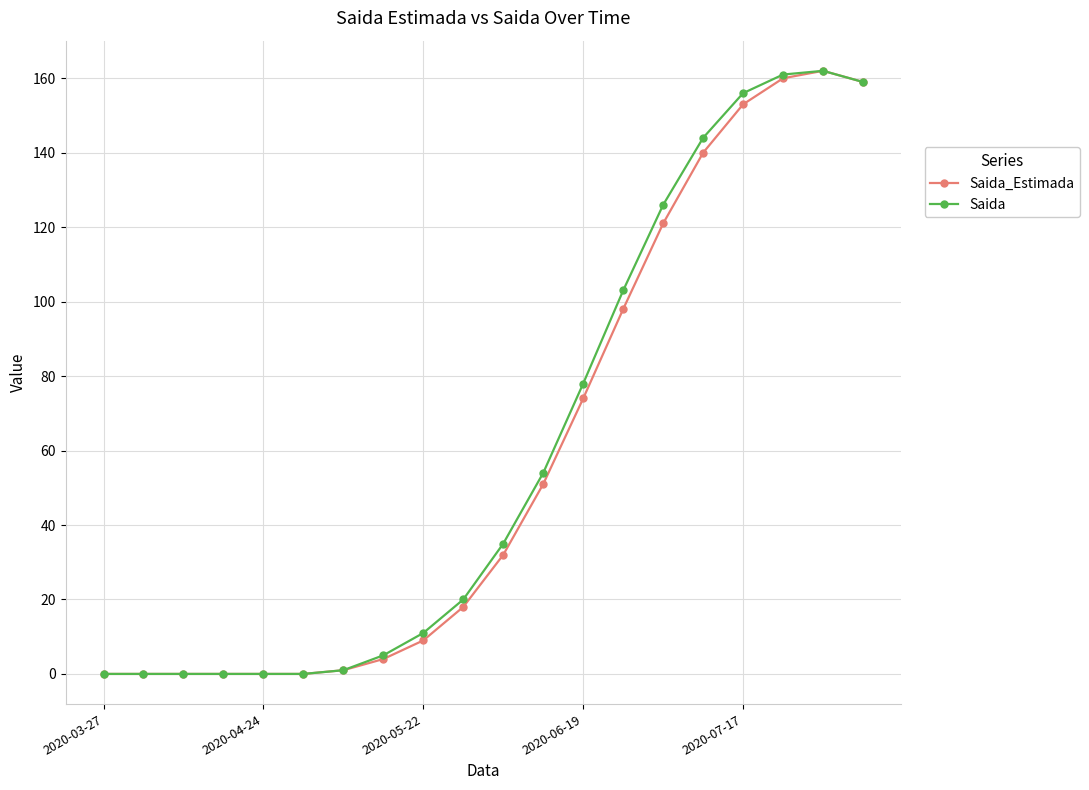

What is the maximum value shown in the chart?

162